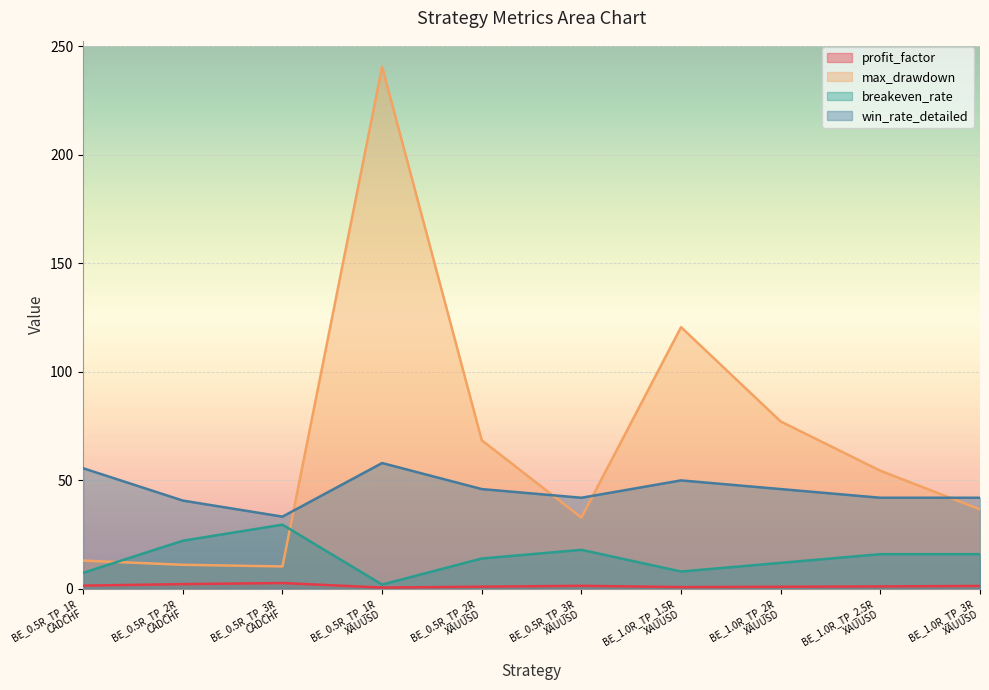

Is the value of profit_factor at BE_0.5R_TP_1R
XAUUSD greater than the value of breakeven_rate at BE_0.5R_TP_2R
CADCHF?

No